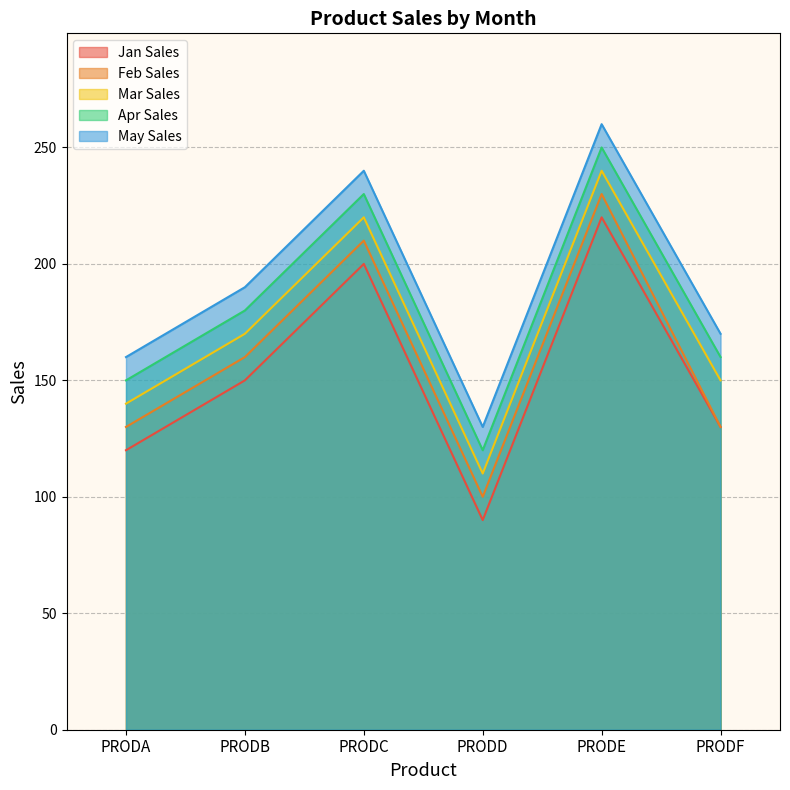

Reading left to right, list all the values displayed in this chart.

Jan Sales: PRODA=120	PRODB=150	PRODC=200	PRODD=90	PRODE=220	PRODF=130
Feb Sales: PRODA=130	PRODB=160	PRODC=210	PRODD=100	PRODE=230	PRODF=130
Mar Sales: PRODA=140	PRODB=170	PRODC=220	PRODD=110	PRODE=240	PRODF=150
Apr Sales: PRODA=150	PRODB=180	PRODC=230	PRODD=120	PRODE=250	PRODF=160
May Sales: PRODA=160	PRODB=190	PRODC=240	PRODD=130	PRODE=260	PRODF=170